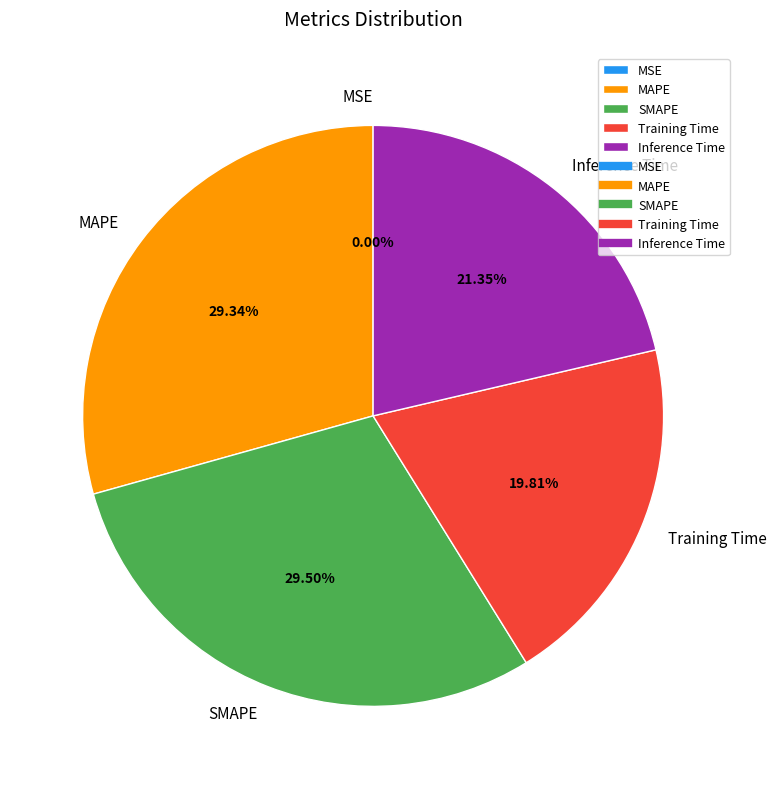

Is it true that SMAPE is 29% of the pie?

True